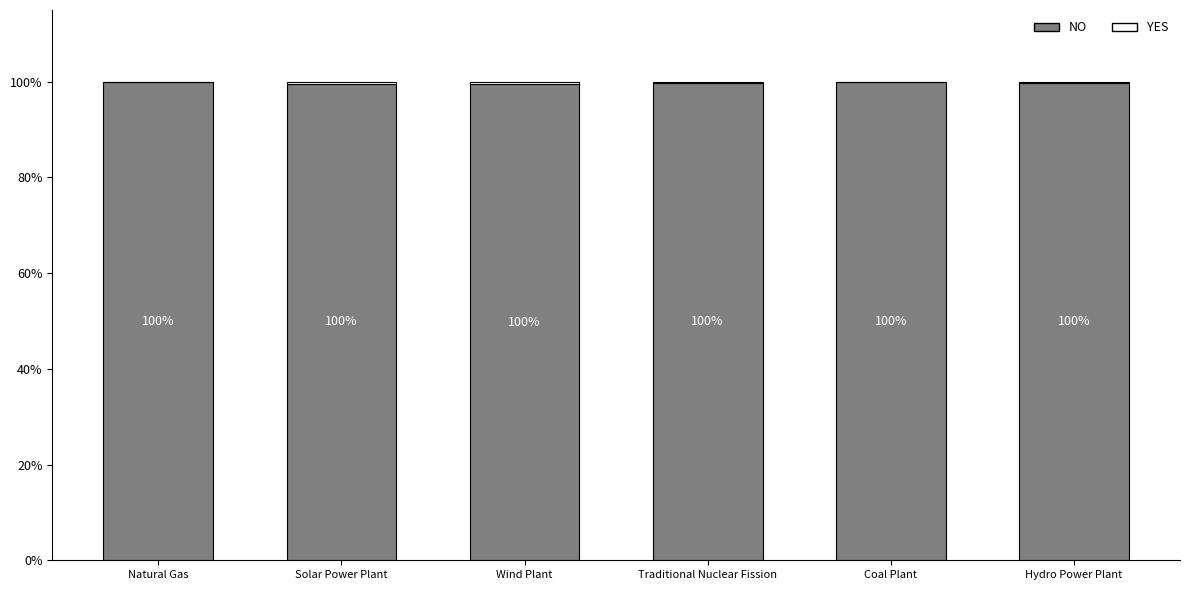

Is it true that NO equals 99.6 at Solar Power Plant?

True